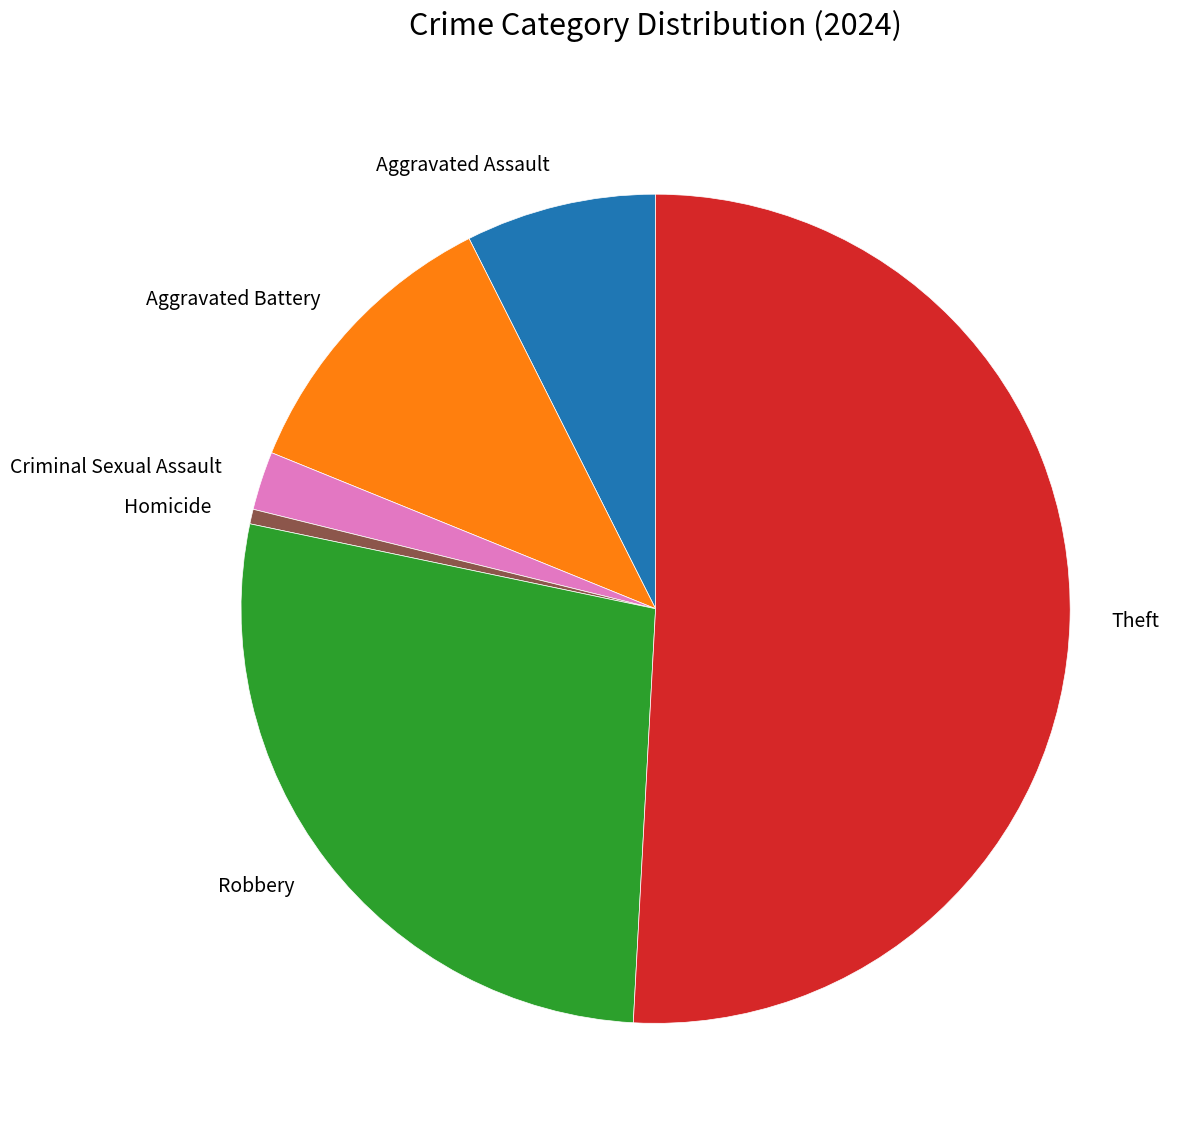

What is the ratio of the value at Aggravated Assault to the value at Aggravated Battery?

0.7